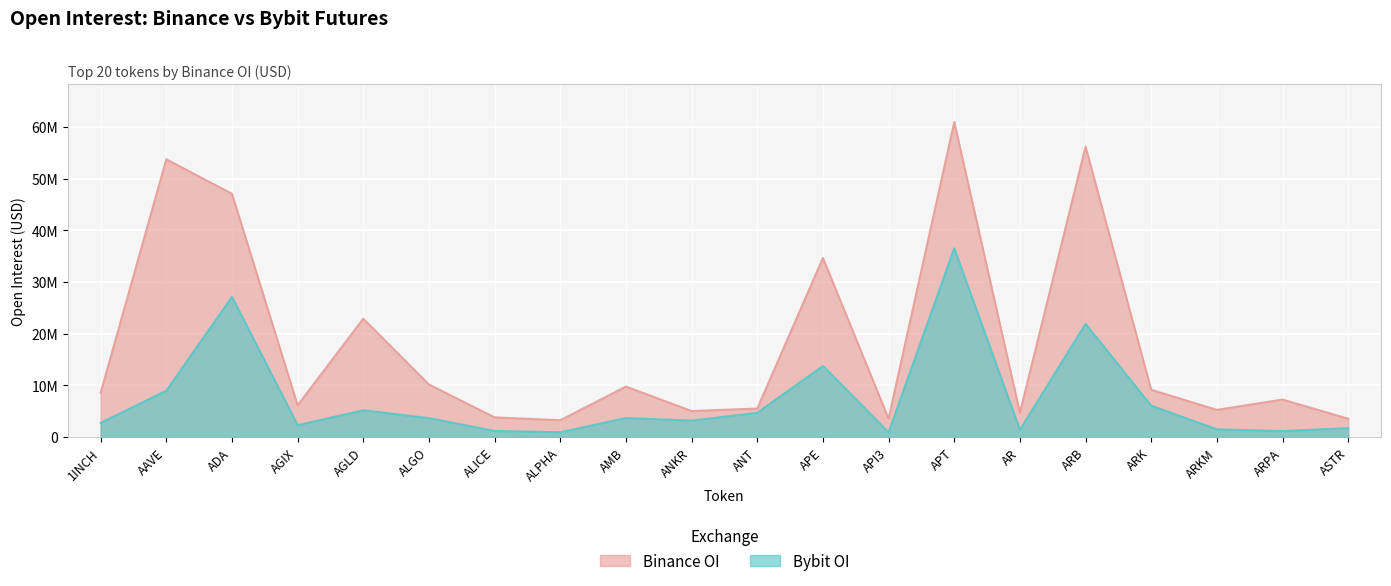

How many lines are shown in the chart?

2